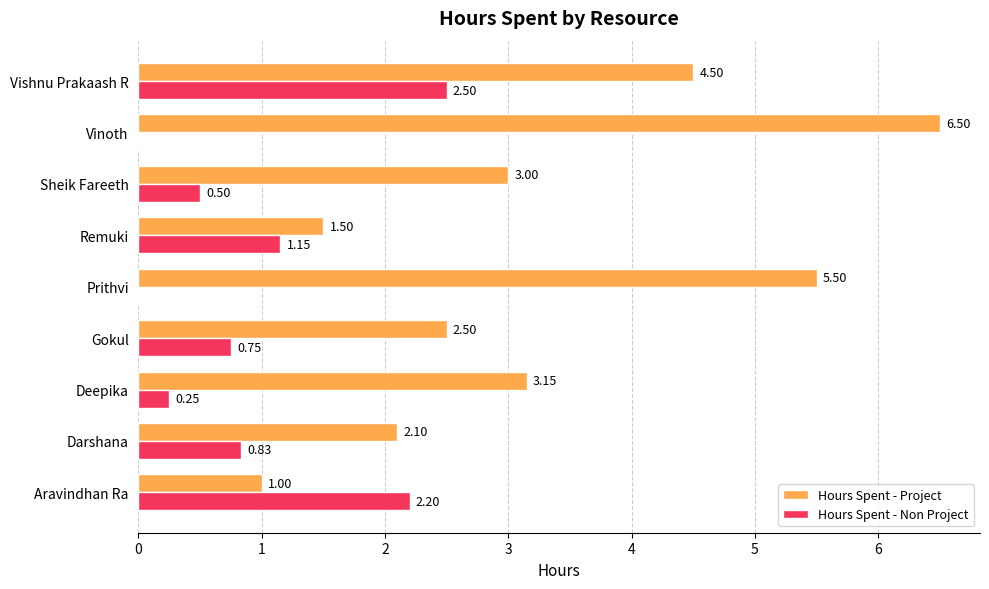

At which label is Hours Spent - Project closest to 3?

Sheik Fareeth